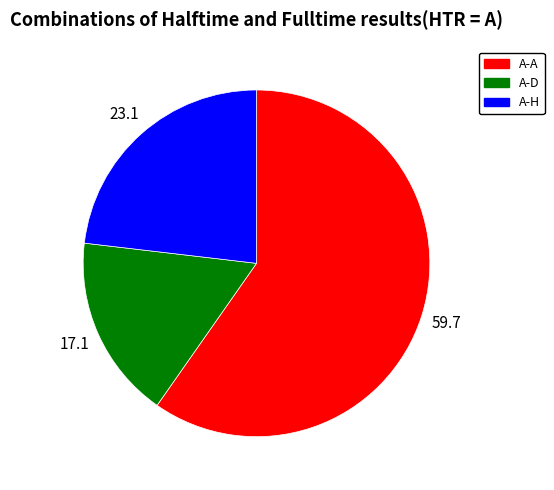

Is there a majority slice in this chart?

Yes